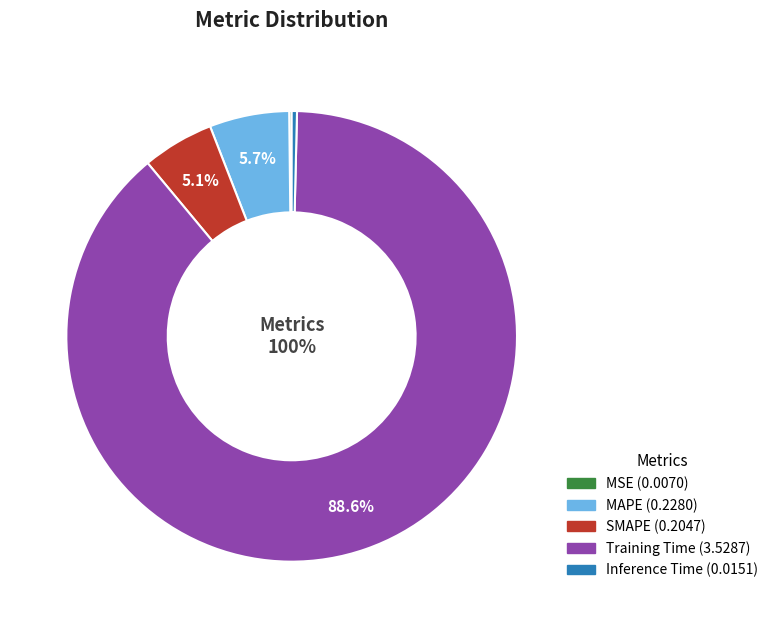

Rank the categories by value from highest to lowest.

Training Time, MAPE, SMAPE, Inference Time, MSE